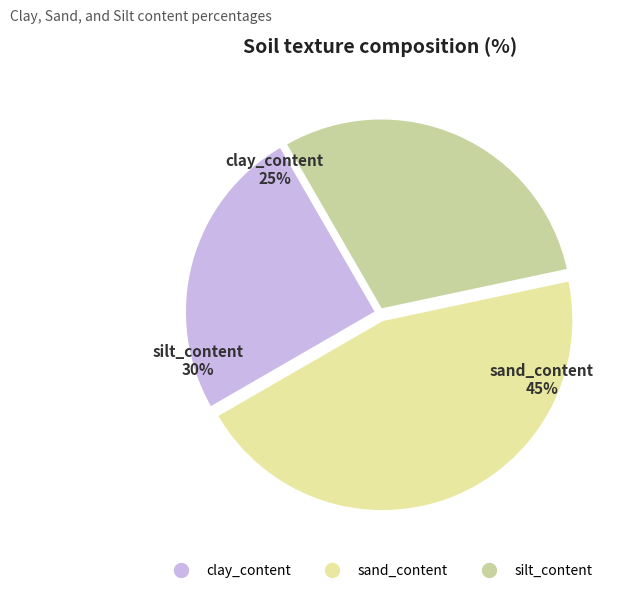

To the nearest percent, what portion does sand_content represent?

45%